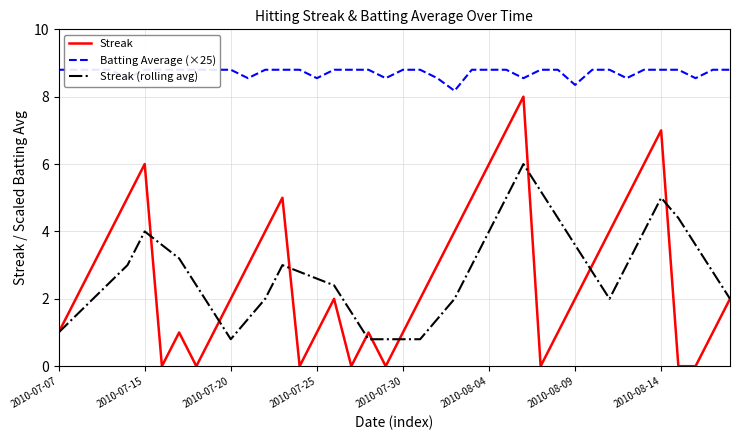

What is the maximum value shown in the chart?

8.8